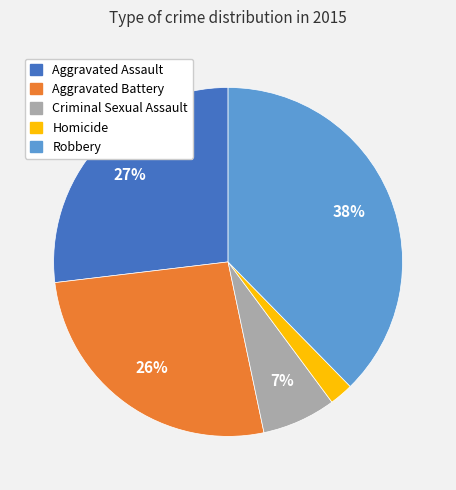

Is it true that Criminal Sexual Assault is 7% of the pie?

True